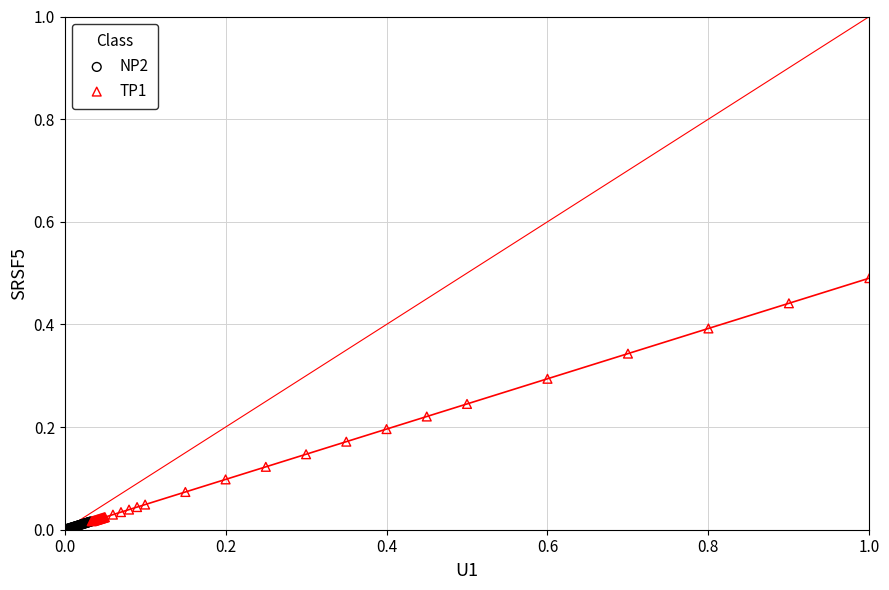

What are all the series names shown in the legend?

NP2, TP1